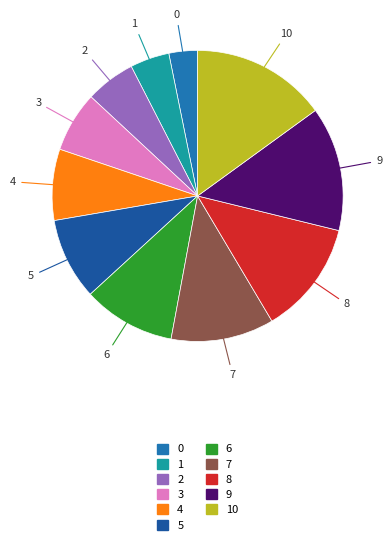

Rank the categories by value from lowest to highest.

0, 1, 2, 3, 4, 5, 6, 7, 8, 9, 10